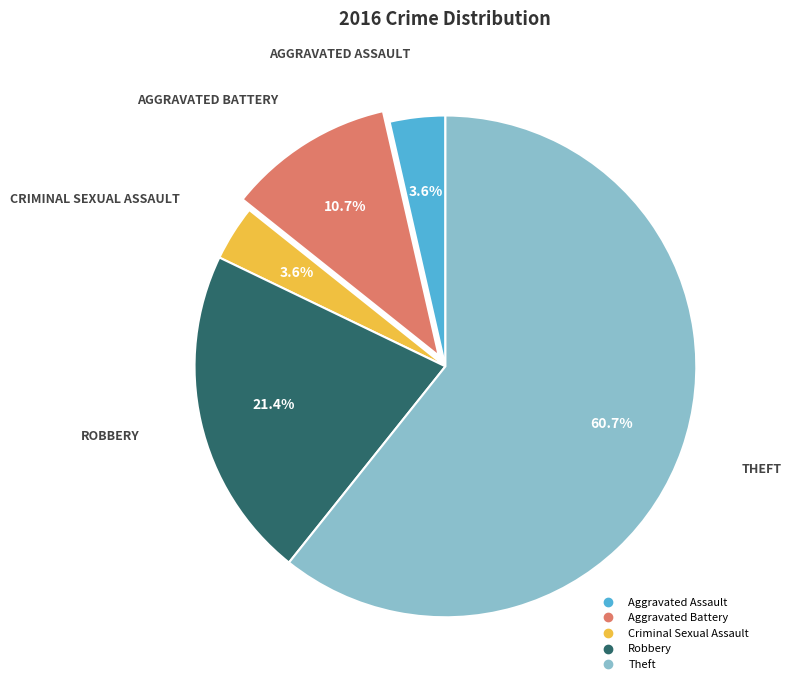

What percentage is the Aggravated Battery slice, to the nearest percent?

11%